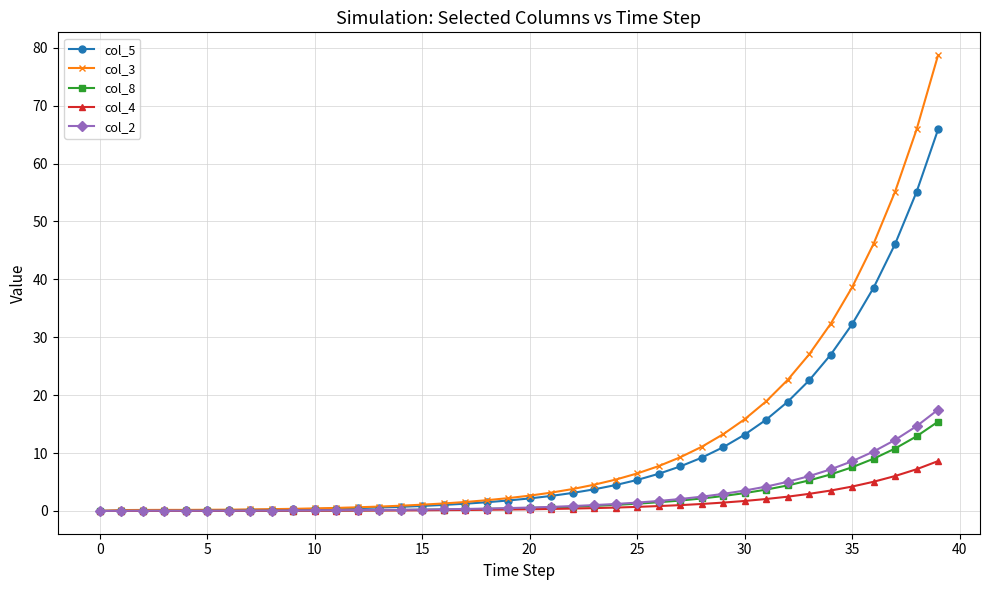

Which series has the widest spread of values?

col_3